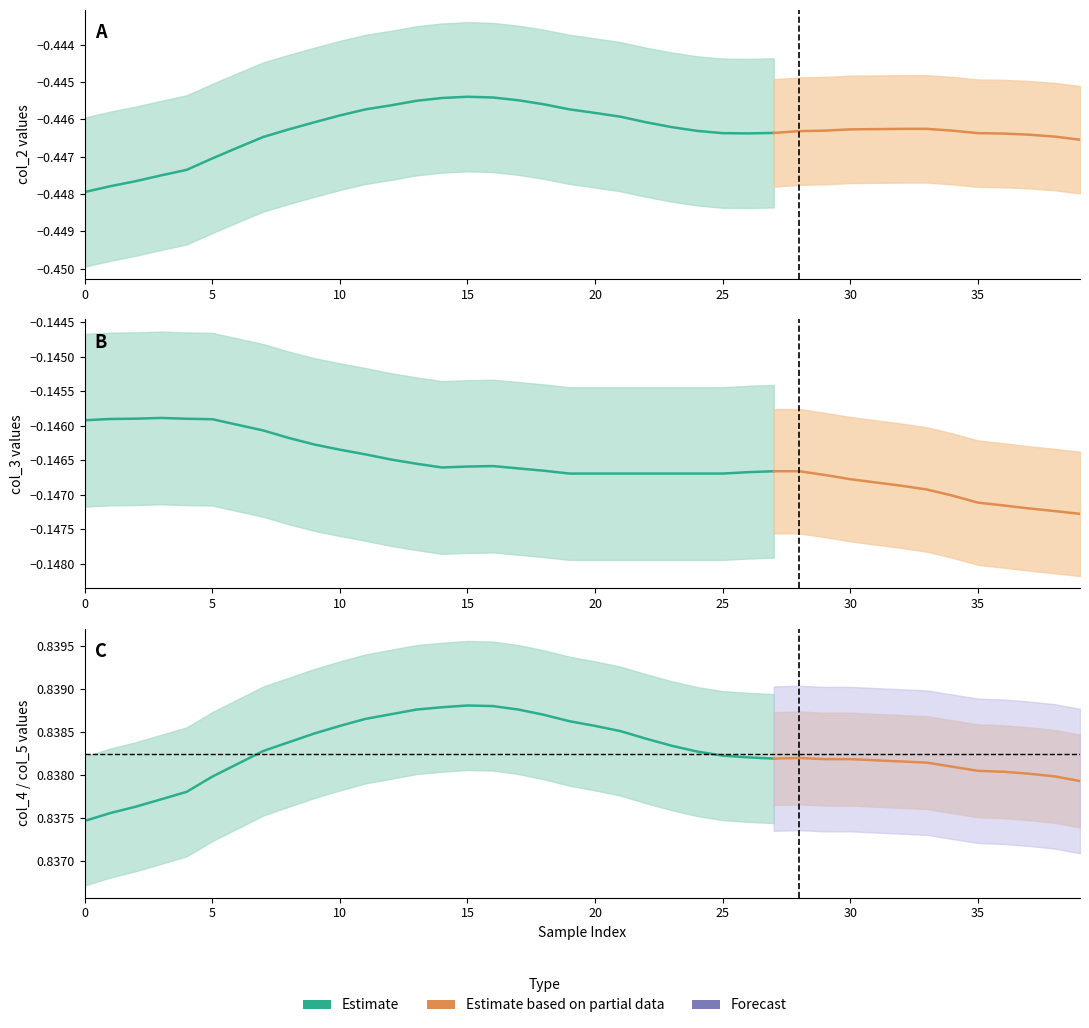

What is the sum of the col_2 values at 22 and col_5?

-0.9